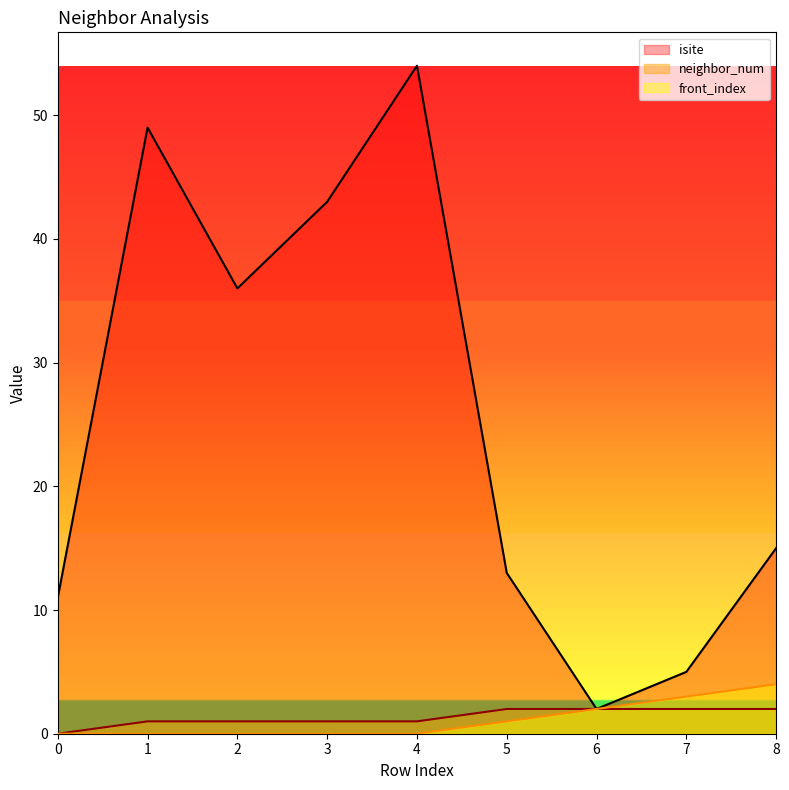

The value of front_index at 7 is 3. True or false?

True